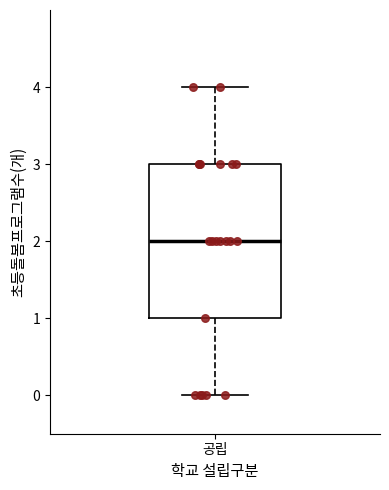

Transcribe this box plot: give where the median line is, the range the box spans, and where the two whiskers end, as read against the y-axis. The values are not printed on the chart, so give them approximately, as read against the axis.

median 2, box 1 to 3, whiskers 0 to 4